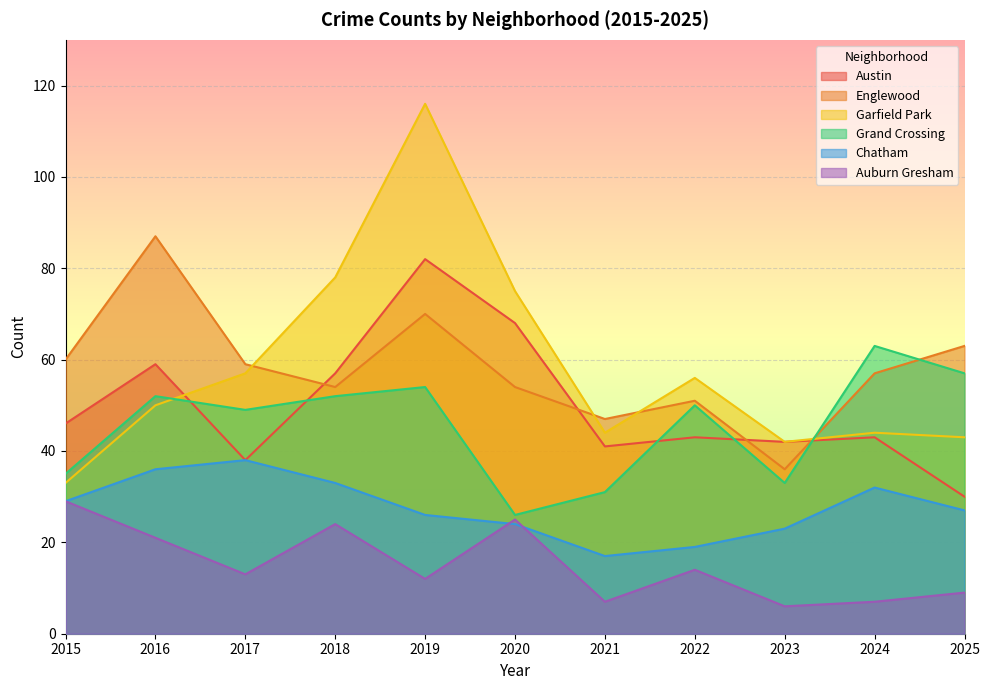

What is the minimum value shown in the chart?

6